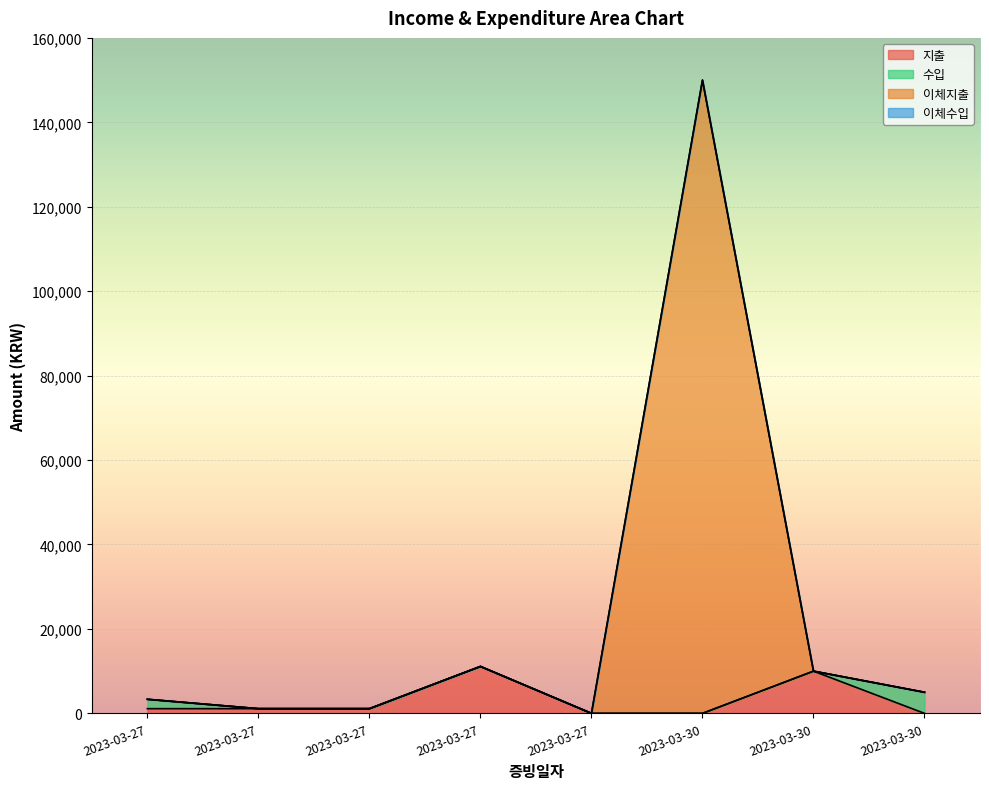

Which has a higher value, 2023-03-30 or 2023-03-27?

2023-03-27